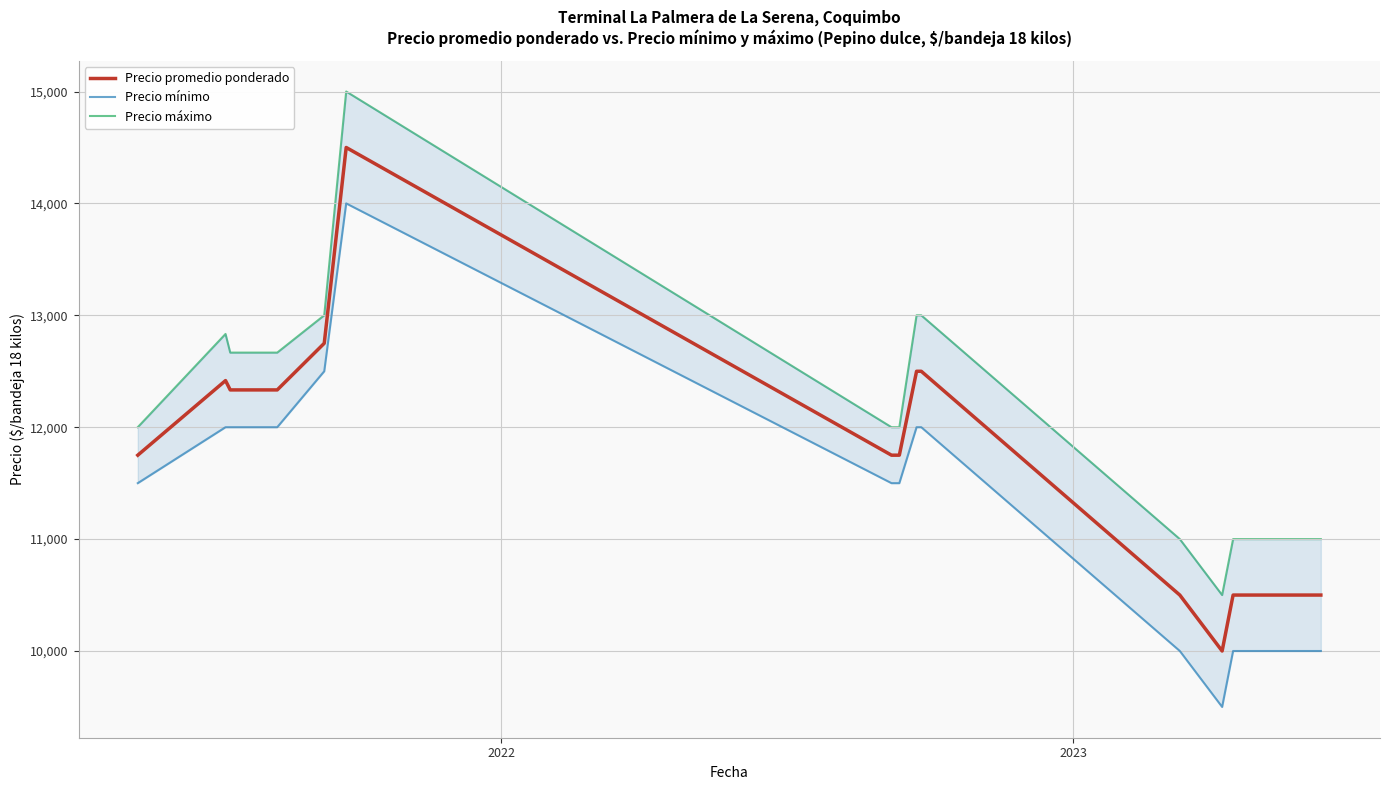

In Precio máximo, how many points are lower than both neighbors (excluding endpoints)?

1